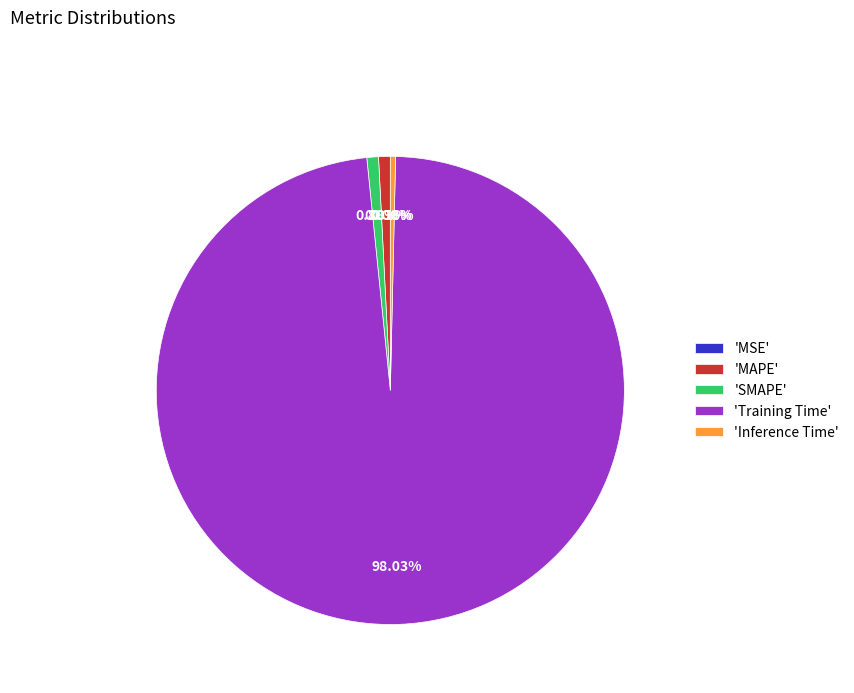

What is the largest slice in the pie chart?

'Training Time'